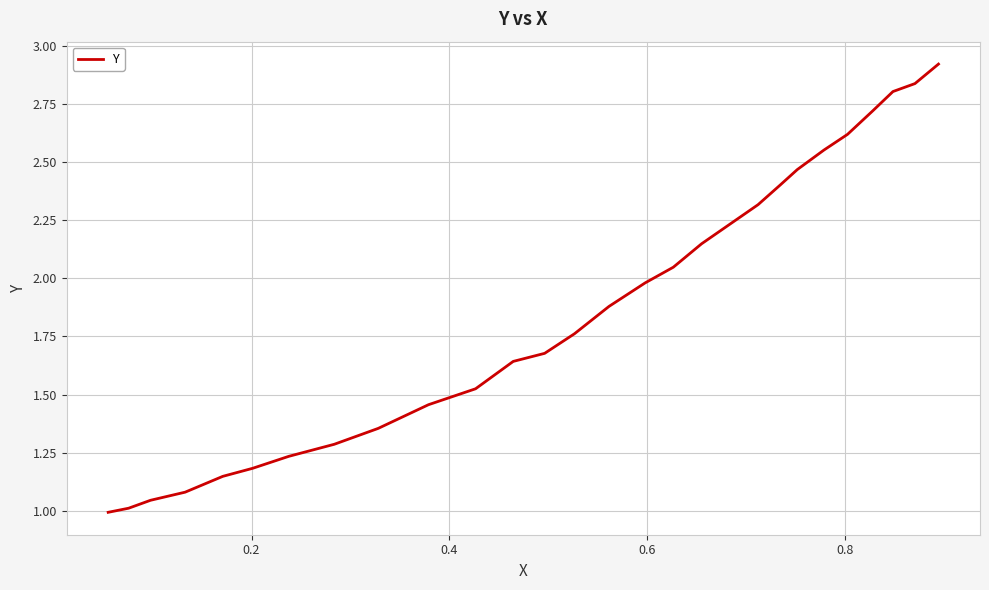

What is the difference between the maximum and minimum values?

1.9